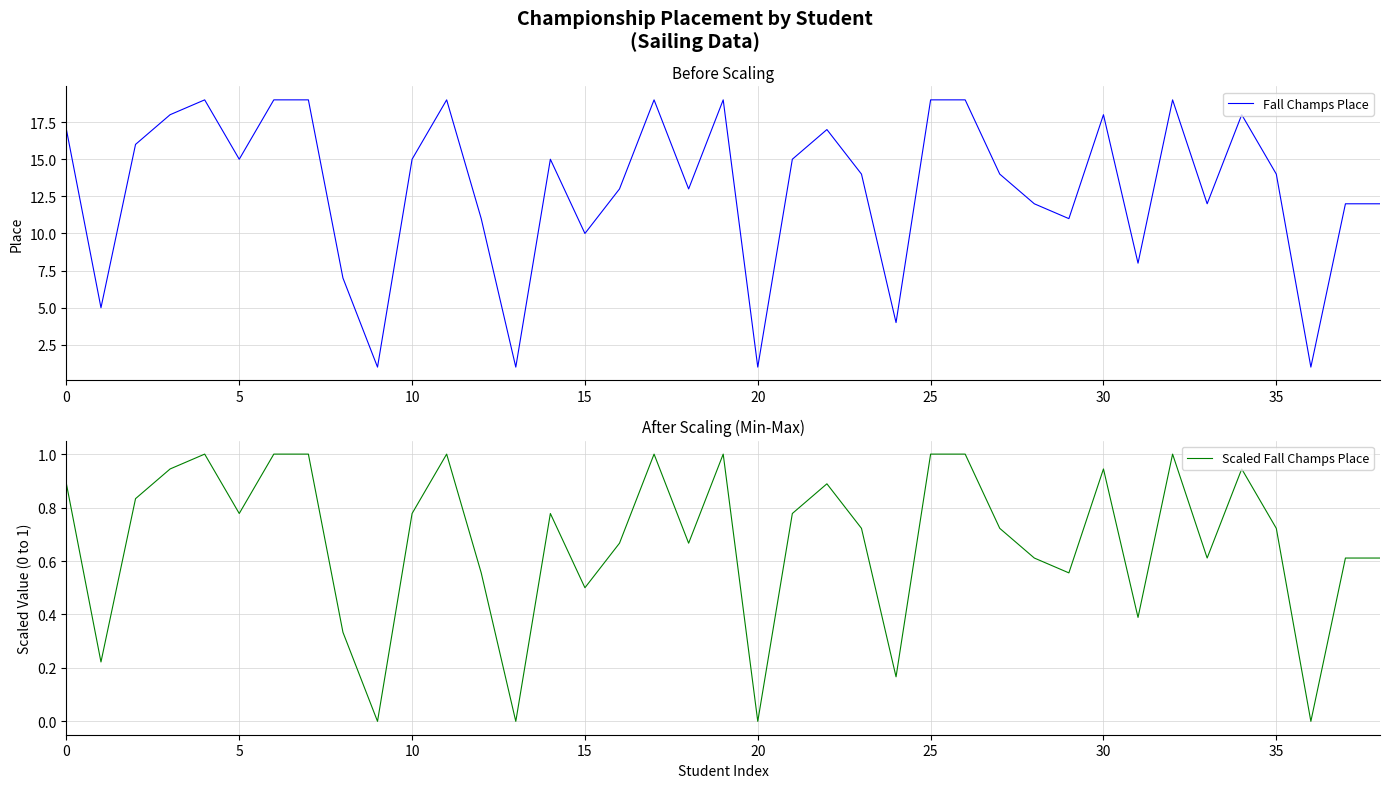

Is it true that Fall Champs Place equals 18 at 15?

False